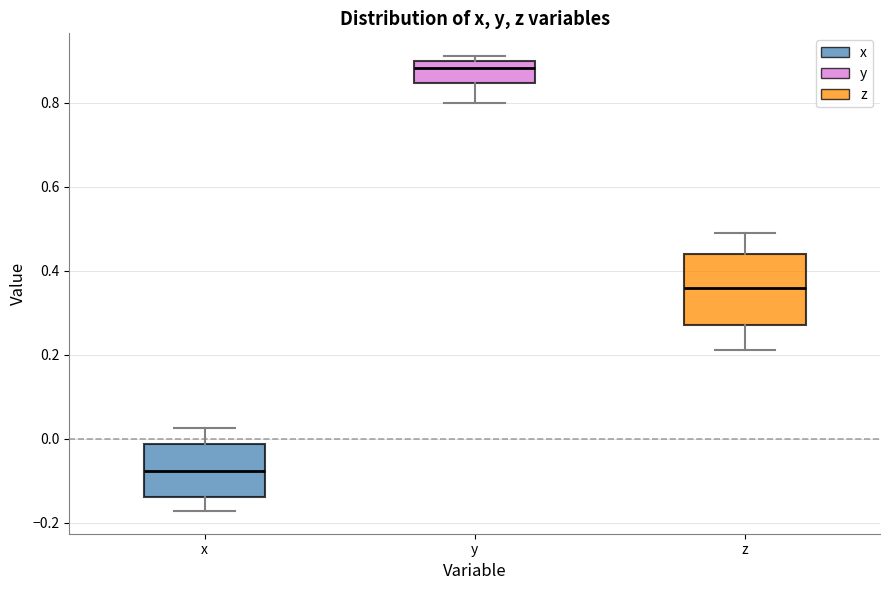

Where does the lower whisker of the box for z end on the y-axis? The values are not printed on the chart, so give them approximately, as read against the axis.

0.22